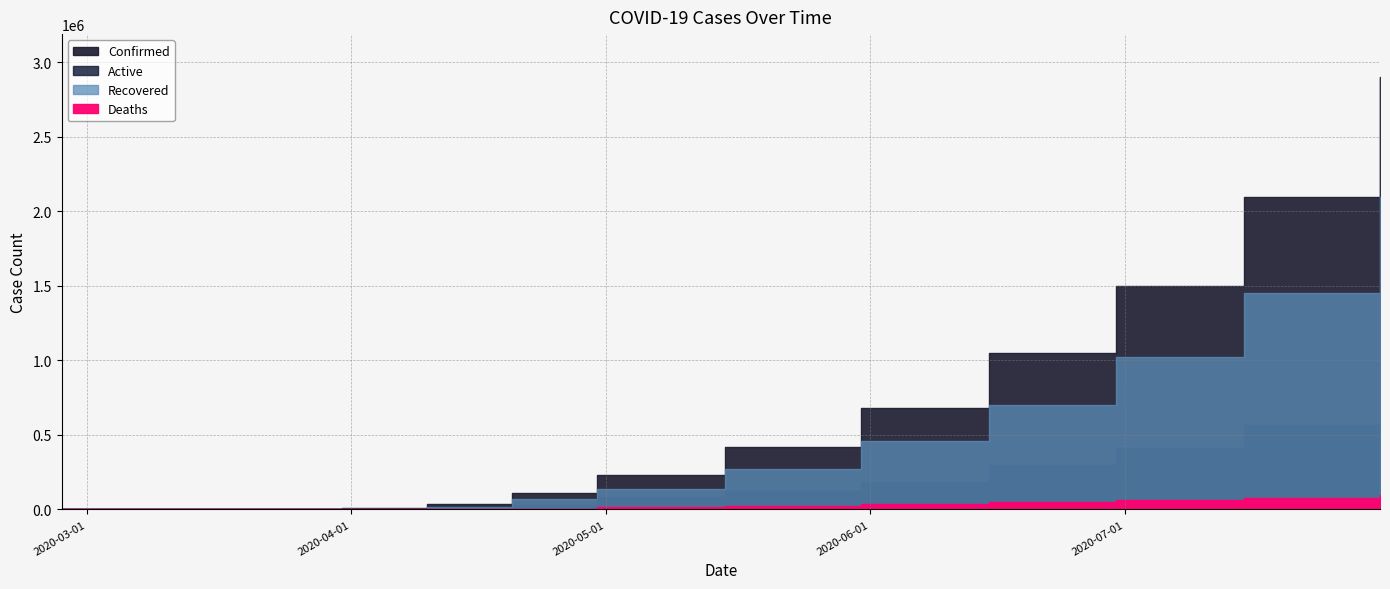

True or false: Deaths and Confirmed cross at least once.

False